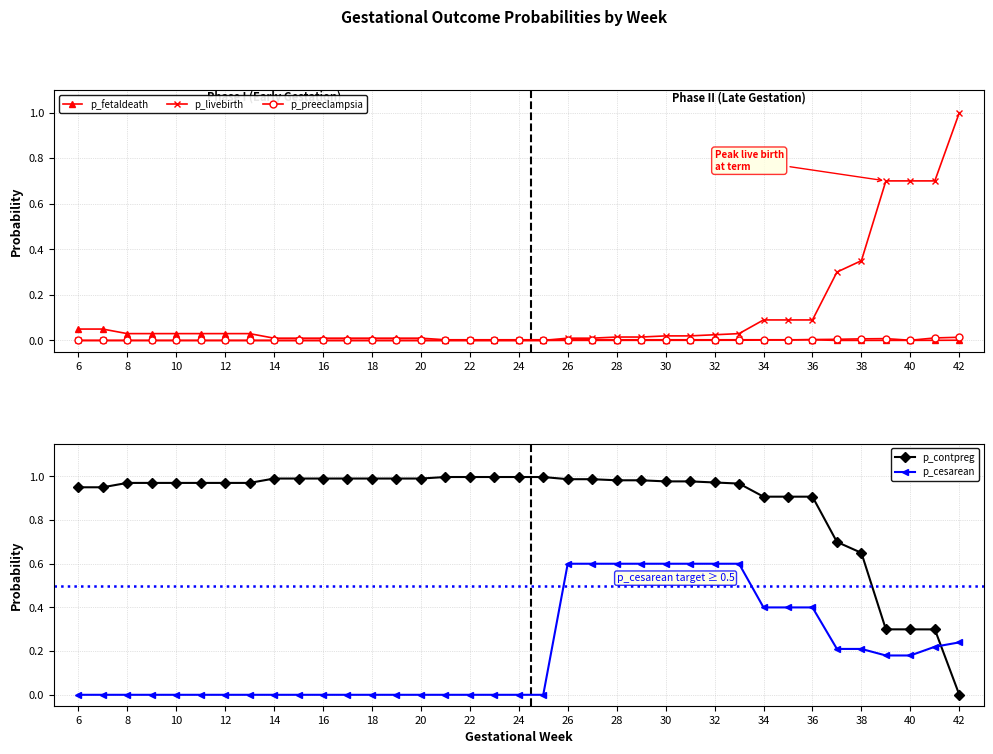

Does the chart display data point markers on the line(s)?

Yes